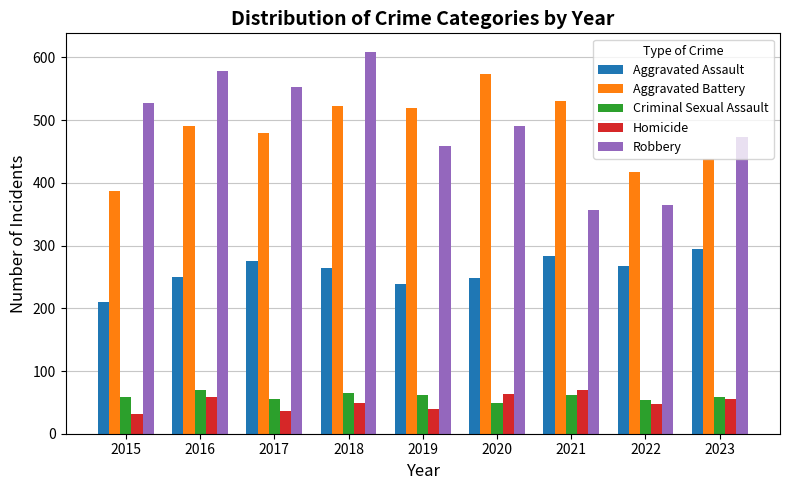

True or false: Aggravated Assault has a value of 295 at 2023.

True